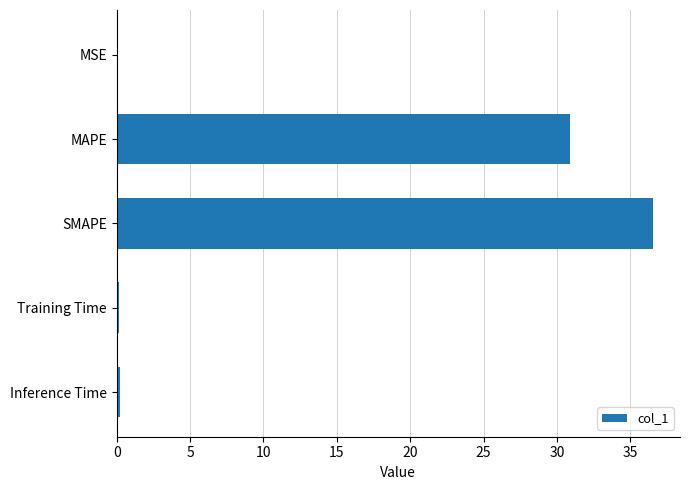

What is the sum of all values?

67.8